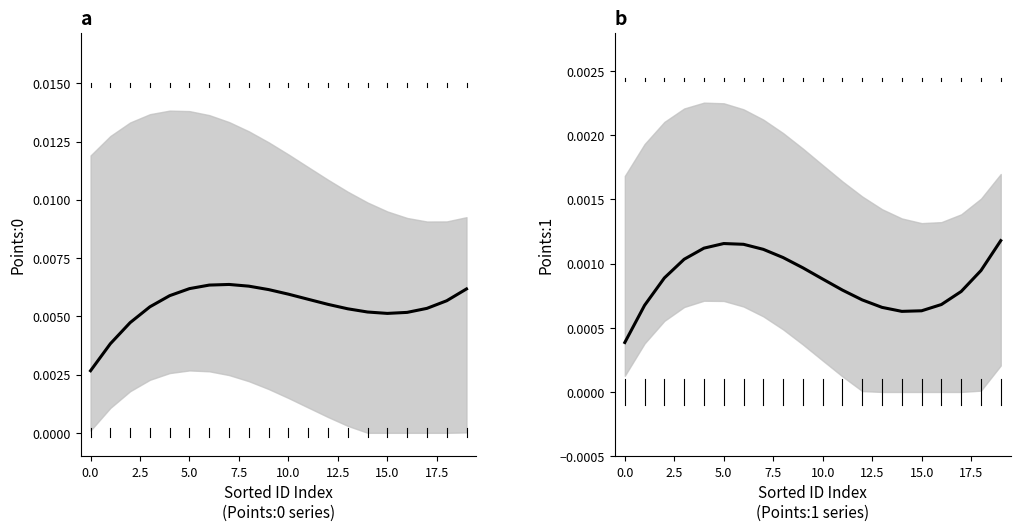

The Fit (Points:0) series shows 0.0 at 0.0. True or false?

True